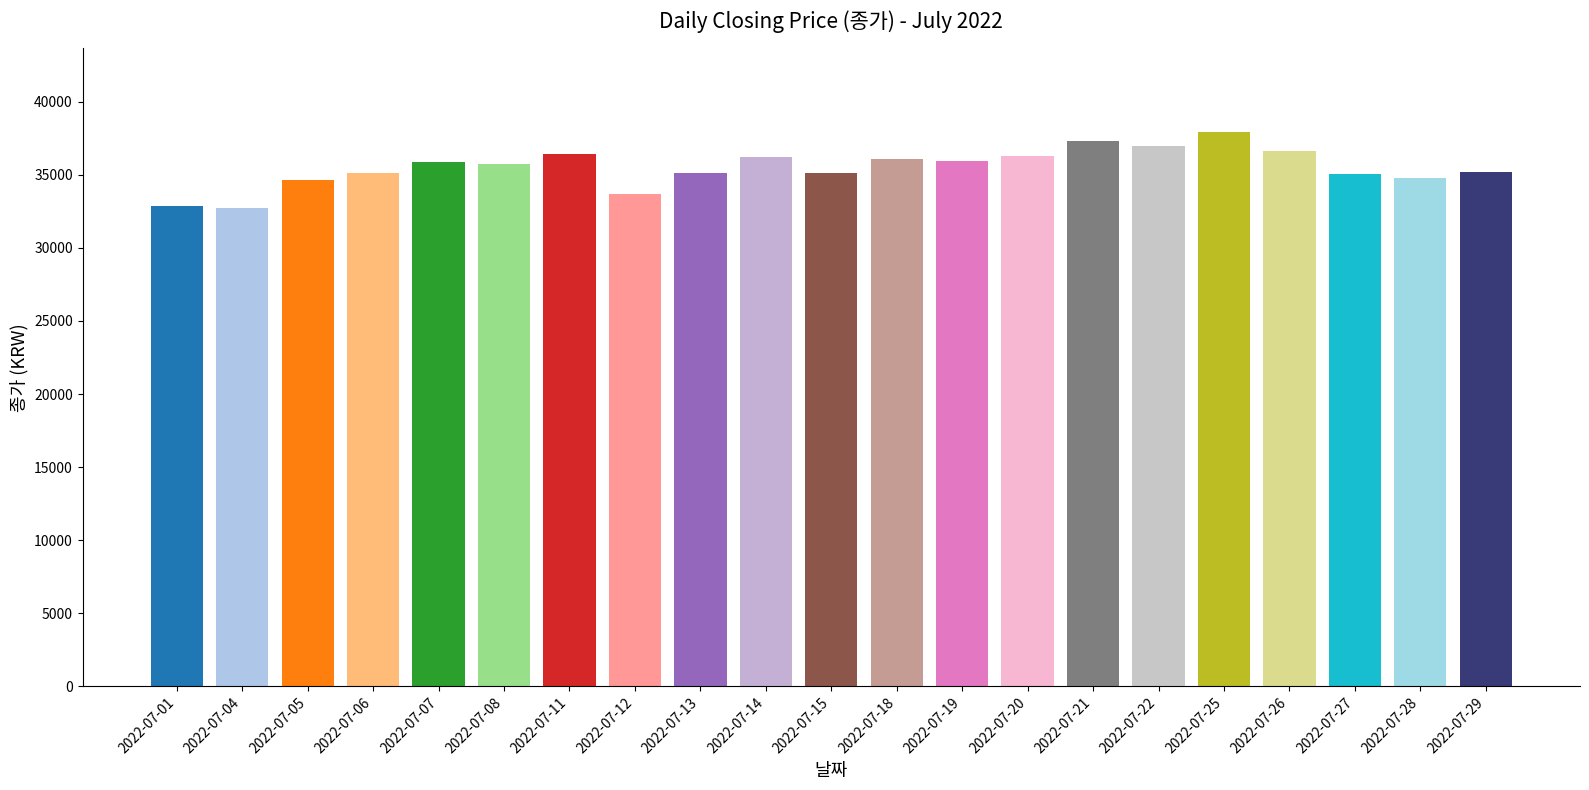

What is the greatest value displayed?

37950